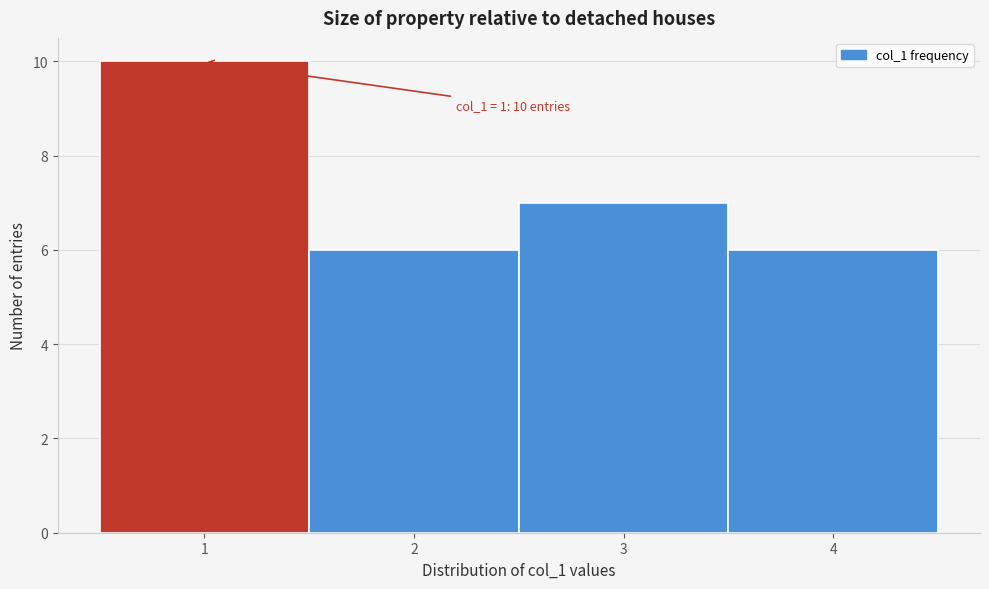

Over which range of the x-axis is the bar tallest?

0.5 to 1.5